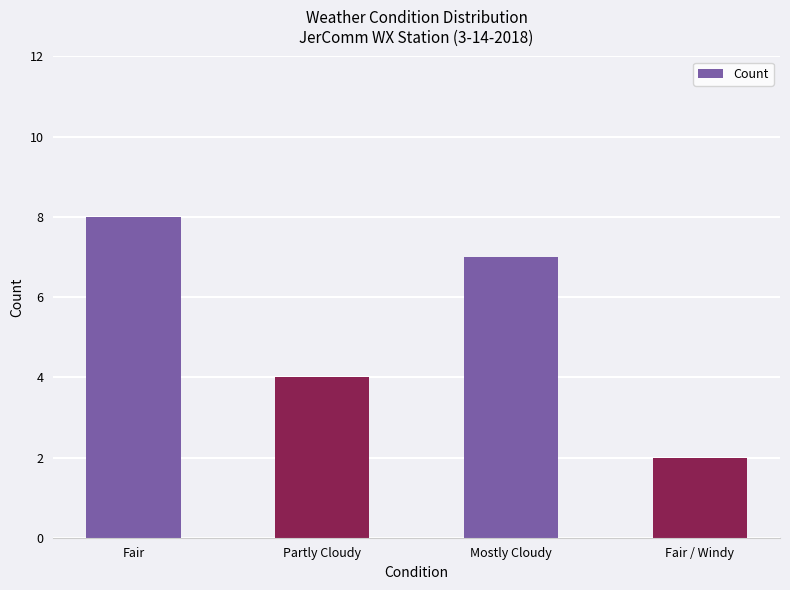

Is it true that the value at Mostly Cloudy is 12?

False